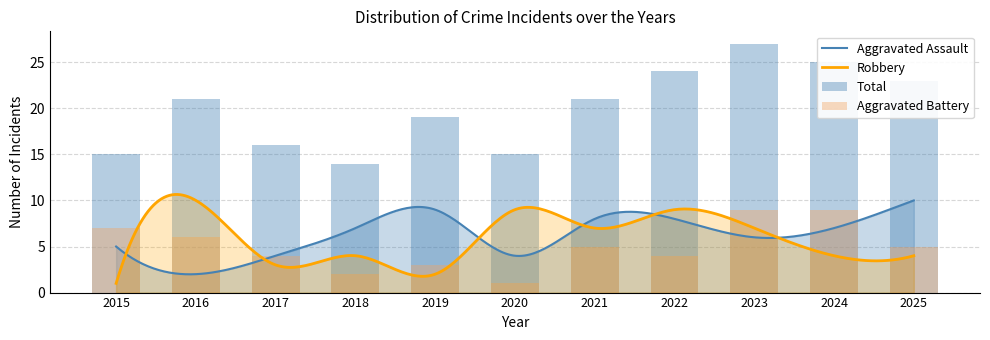

What is the highest value of the Aggravated Assault series?

10.0